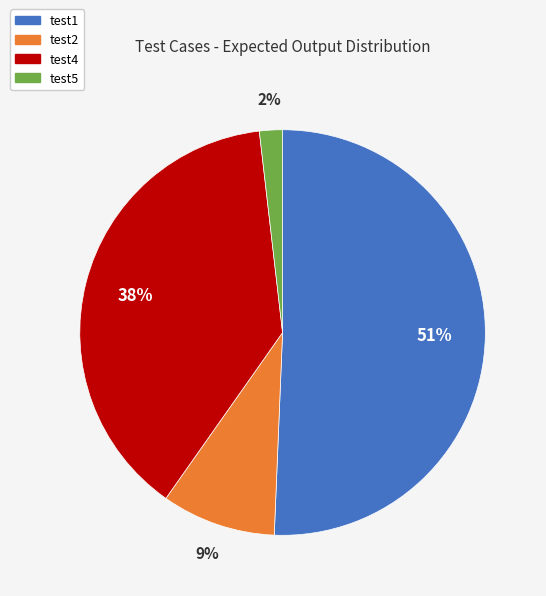

How many segments does this pie chart have?

4